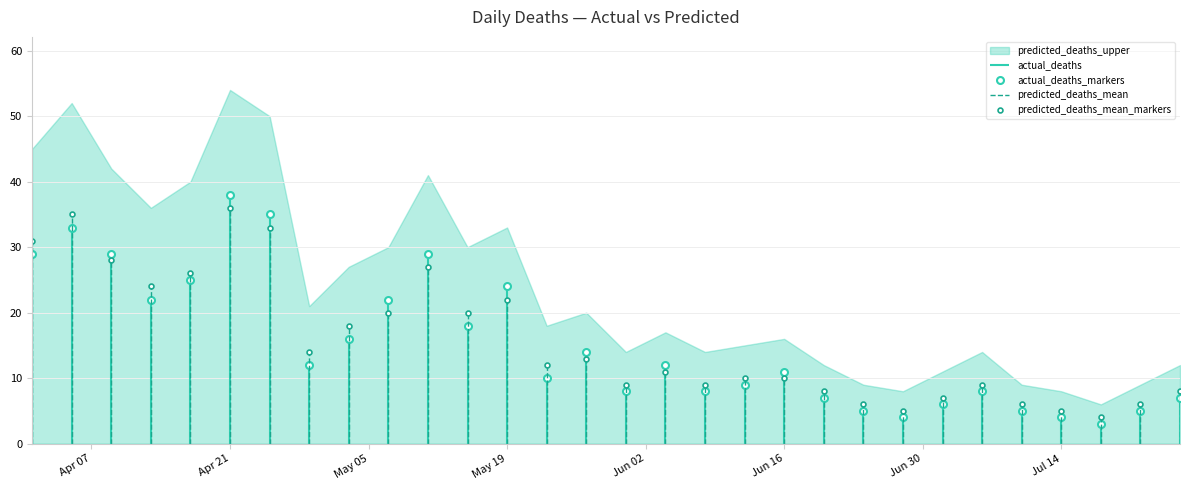

Which series changed the most between 2020-04-09 and 2020-04-29?

predicted_deaths_upper